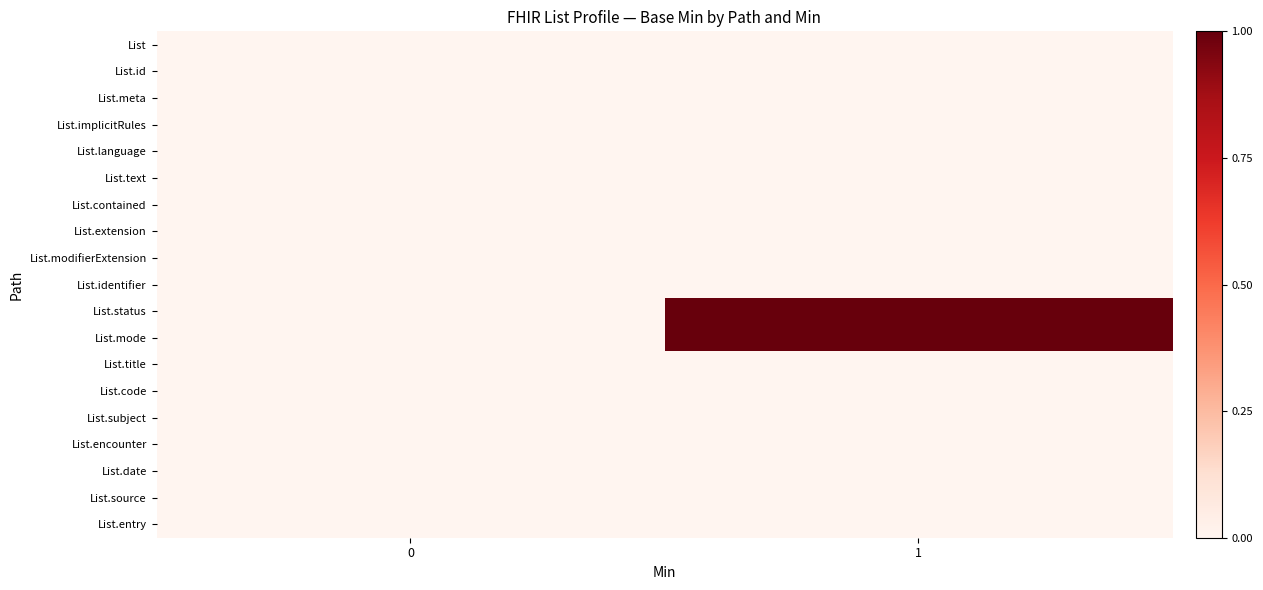

At which category is the sum across all series the highest?

1